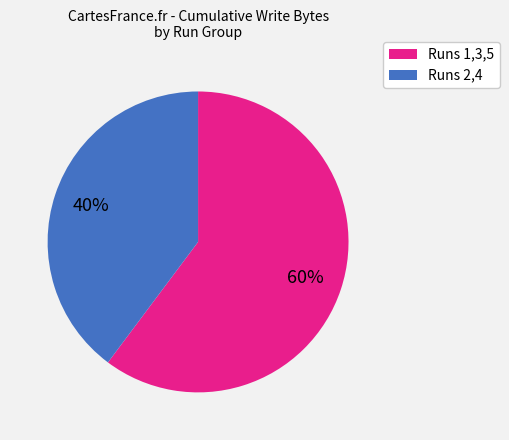

Is the sum of Runs 1,3,5 and Runs 2,4 greater than half?

Yes